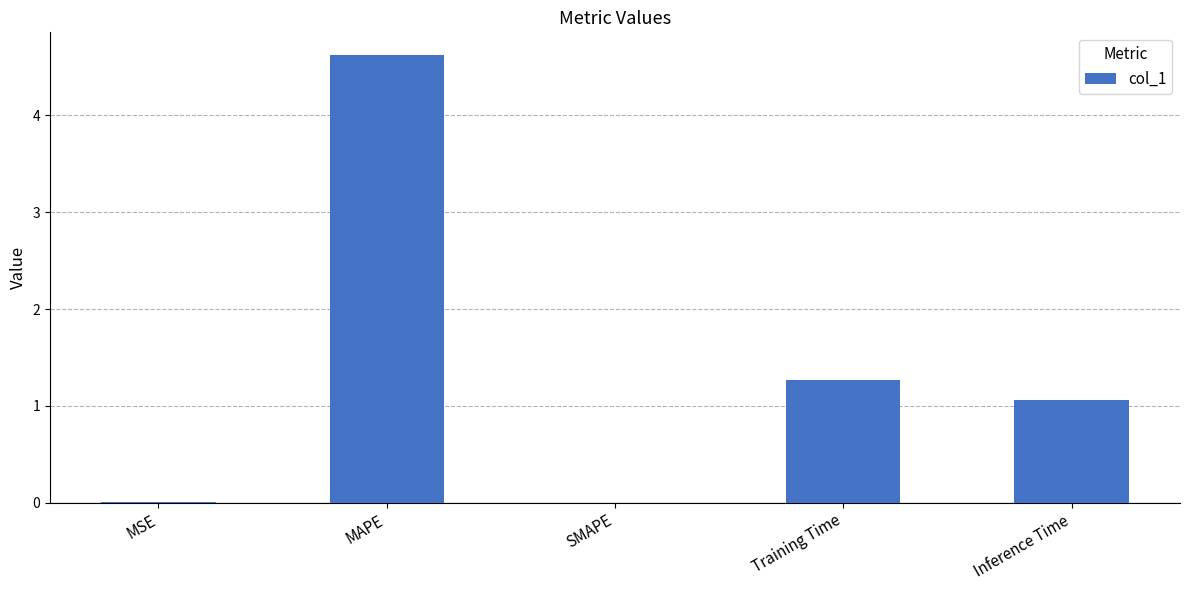

How many series are shown in this chart?

1